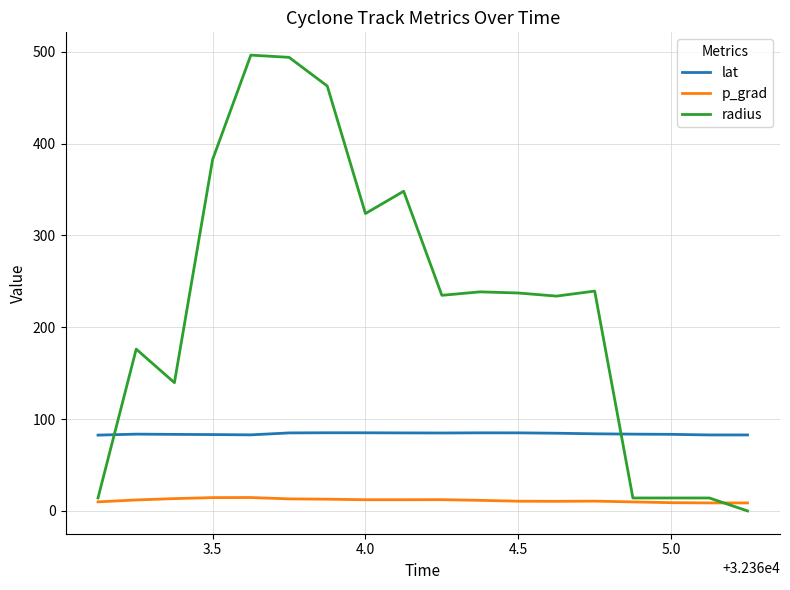

True or false: p_grad and lat cross at least once.

False